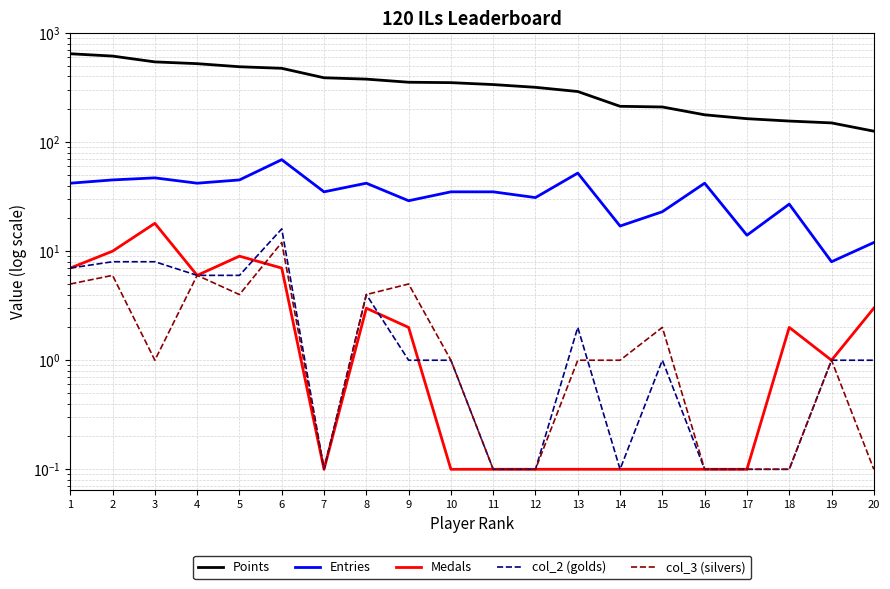

What is the difference between the maximum and minimum values in the Medals series?

17.9